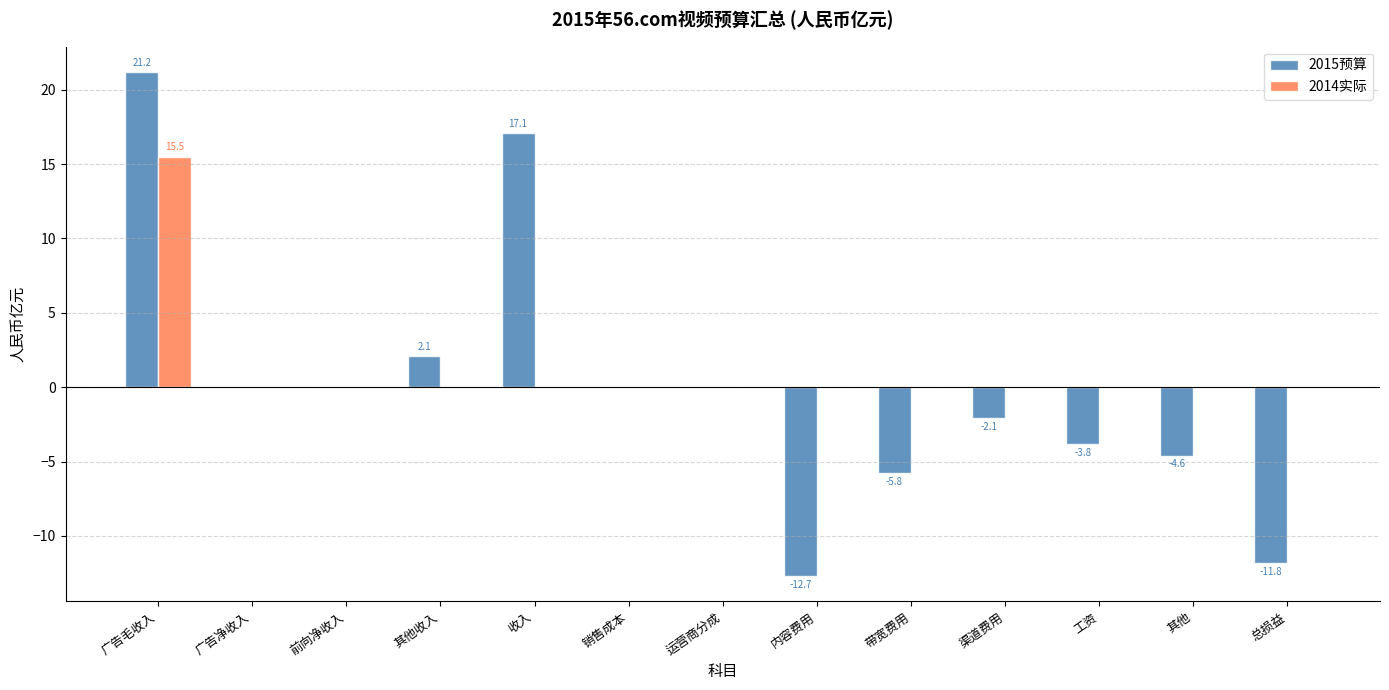

The 2015预算 series shows 20.5 at 广告净收入. True or false?

False